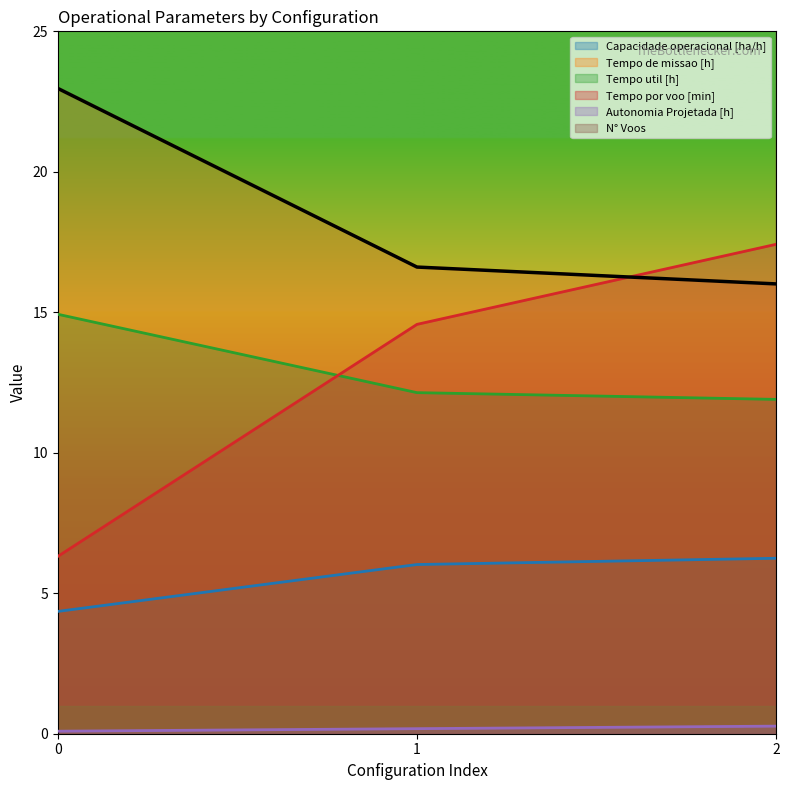

Does the chart have visible grid lines?

No